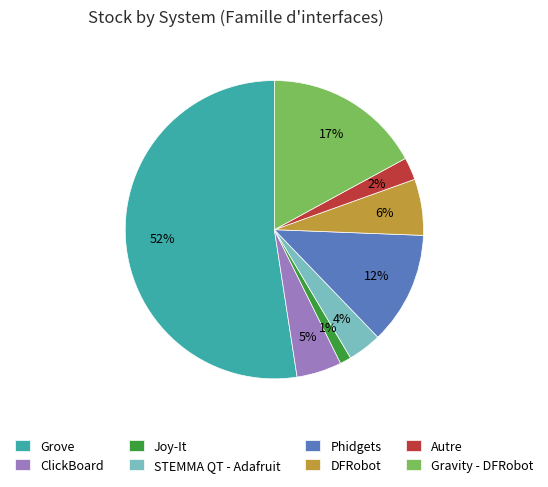

Do STEMMA QT - Adafruit and Phidgets together represent more than half of the pie?

No